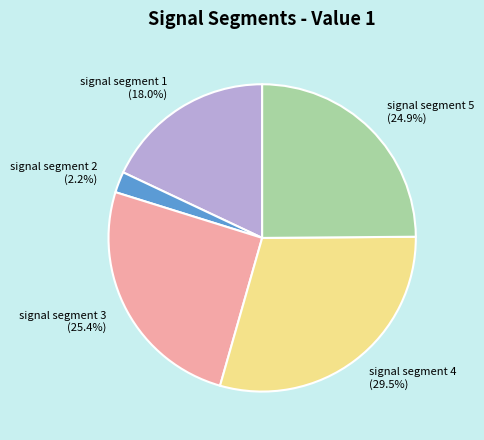

What portion of the pie excludes signal segment 5?

75.1%